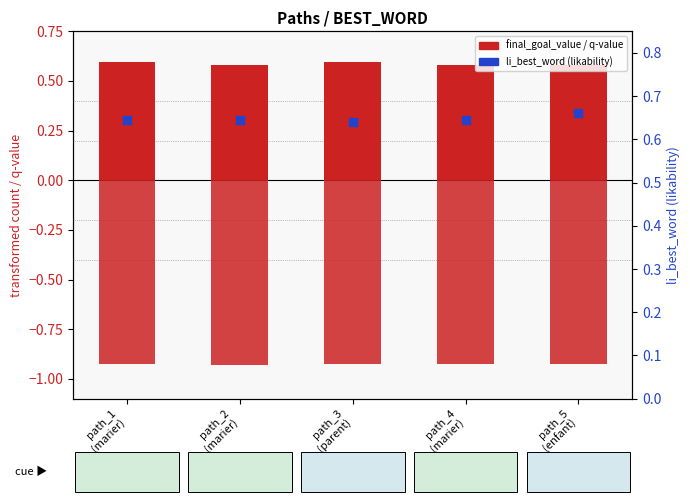

At which category is the sum across all series the highest?

path_1
(marier)